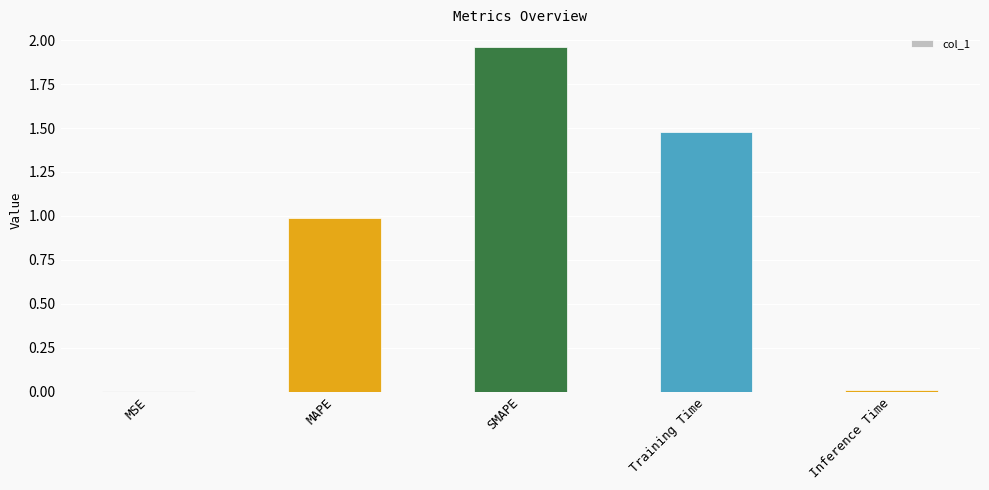

What is the change in value from Training Time to Inference Time?

-1.5